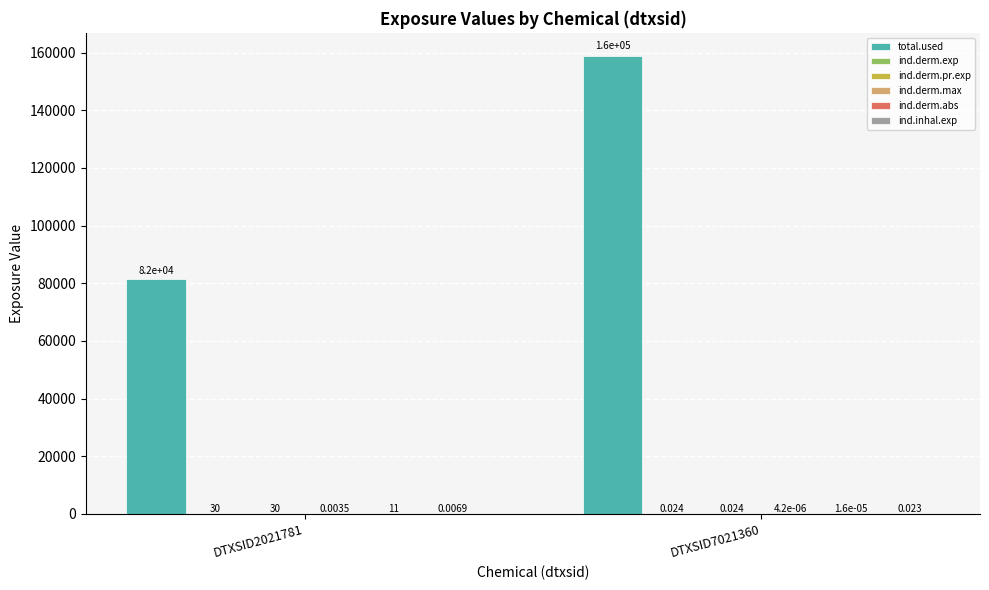

Which series changed the most between DTXSID2021781 and DTXSID7021360?

total.used